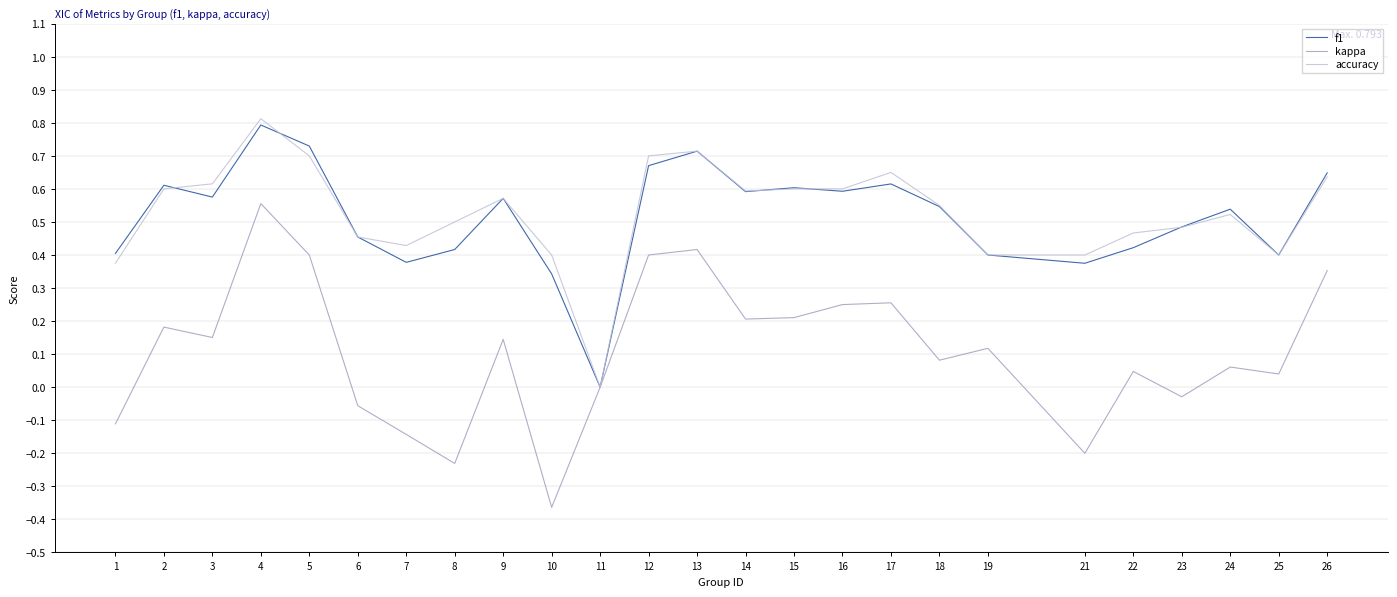

At which category does the chart reach its minimum across all series?

10